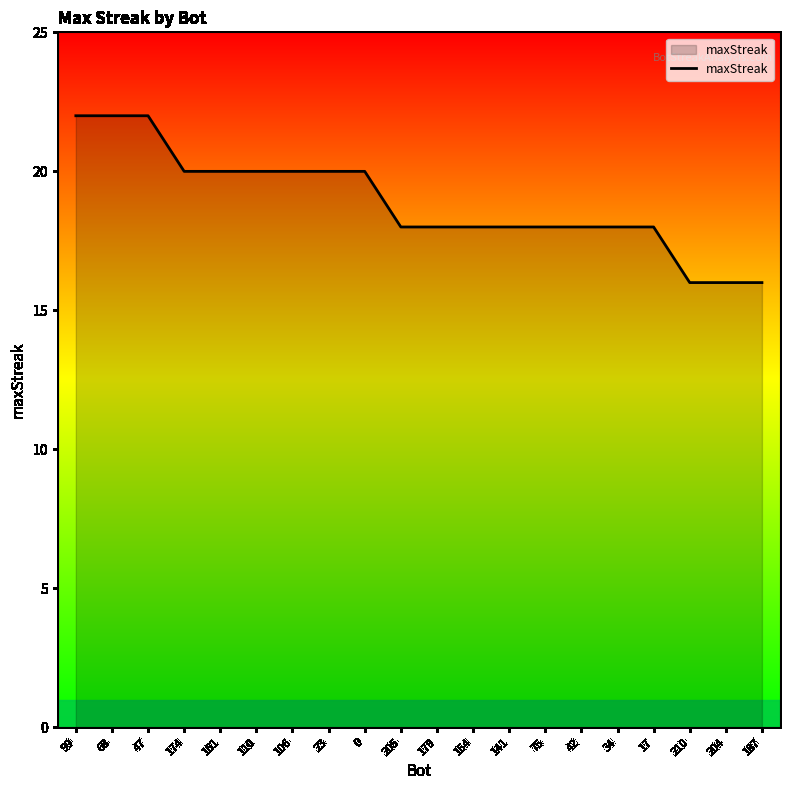

What is the maximum value shown in the chart?

22